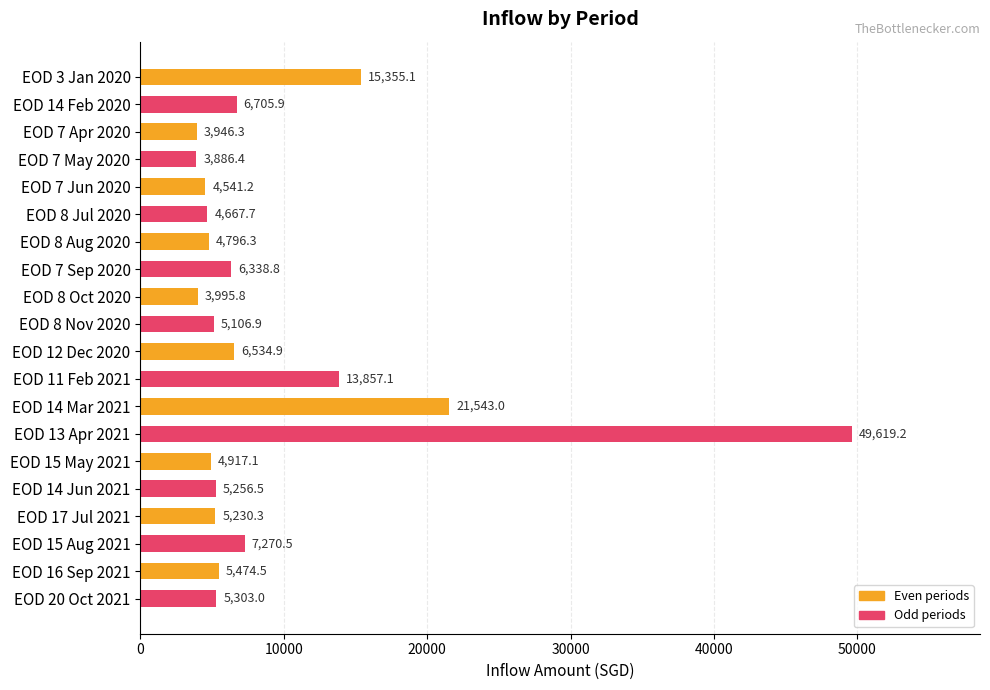

Between EOD 8 Jul 2020 and EOD 11 Feb 2021, which is larger?

EOD 11 Feb 2021